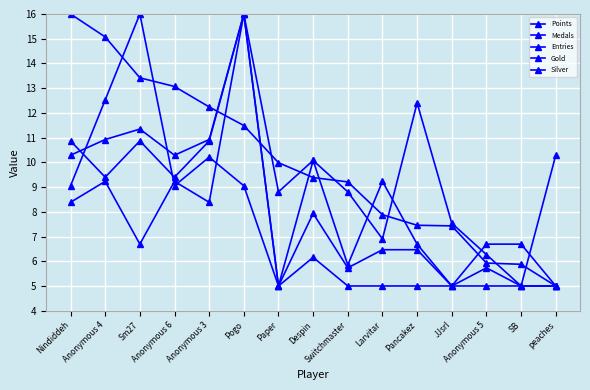

What is the label of the 2nd point from the right?

SB